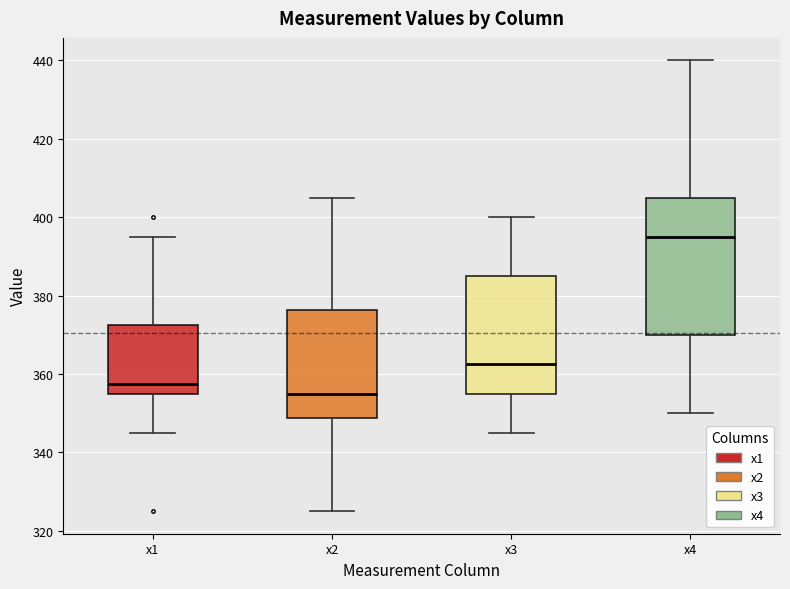

Reading left to right, transcribe this box plot: for each box, give where its median line is, the range the box spans, and where its two whiskers end, as read against the y-axis. The values are not printed on the chart, so give them approximately, as read against the axis.

x1: median 358, box 356 to 372, whiskers 346 to 396
x2: median 356, box 348 to 376, whiskers 326 to 406
x3: median 362, box 356 to 386, whiskers 346 to 400
x4: median 396, box 370 to 406, whiskers 350 to 440